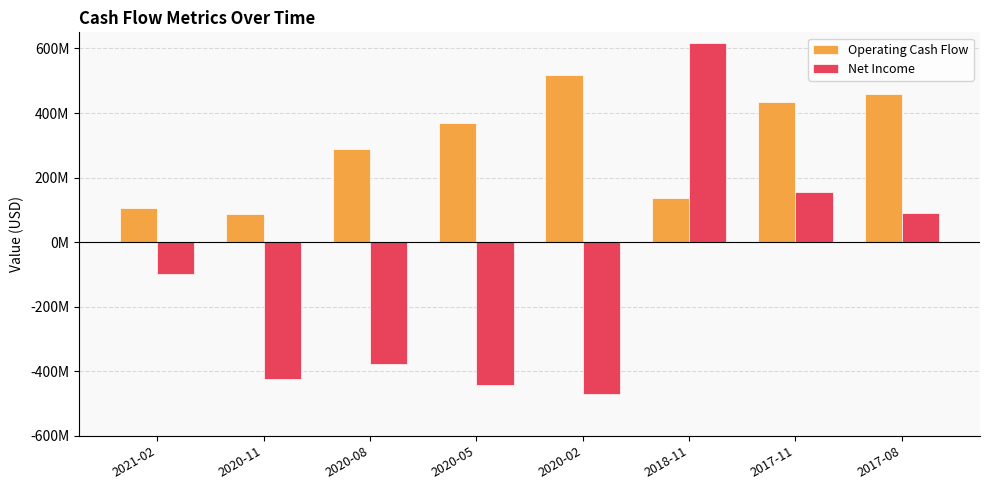

True or false: Net Income has a value of 155256000 at 2017-11.

True